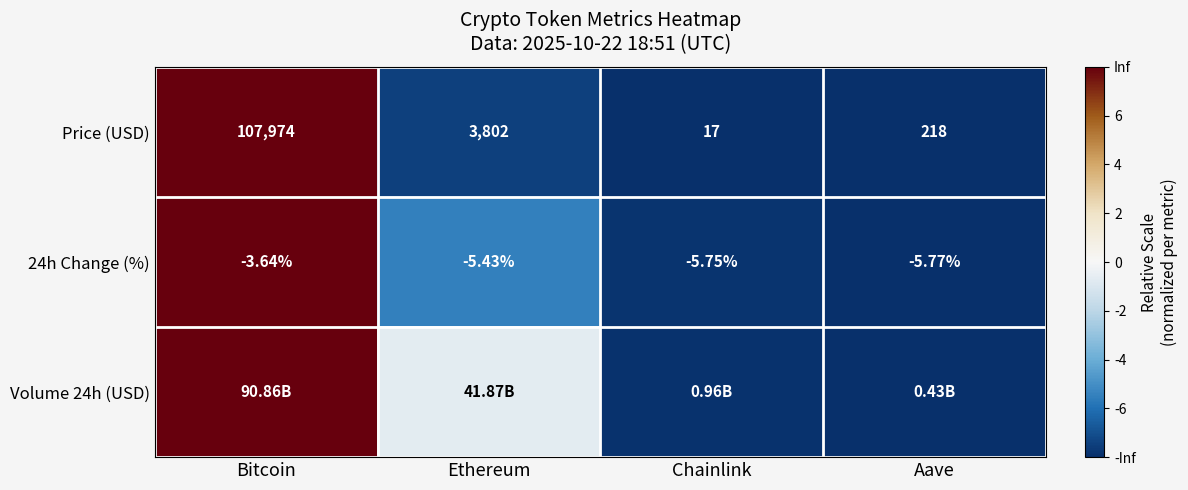

Rank the categories by 24h Change (%) value from highest to lowest.

Bitcoin, Ethereum, Chainlink, Aave